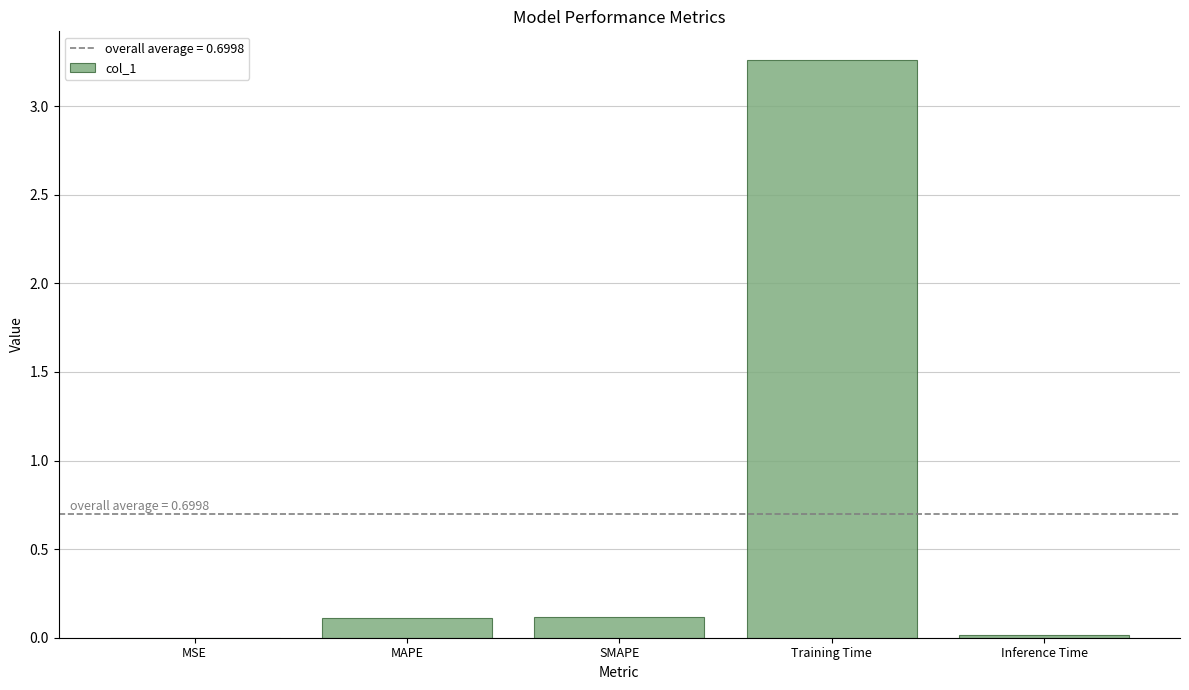

Which label corresponds to the largest value in the chart?

Training Time